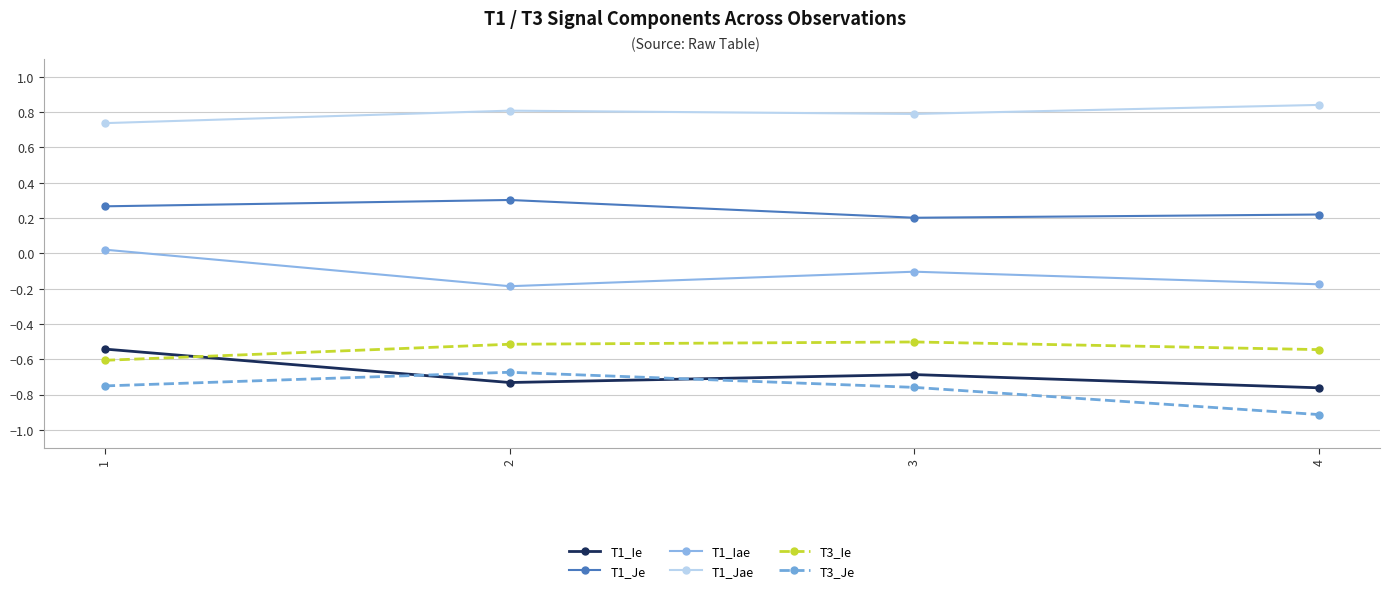

Which series has the largest total across all categories?

T1_Jae